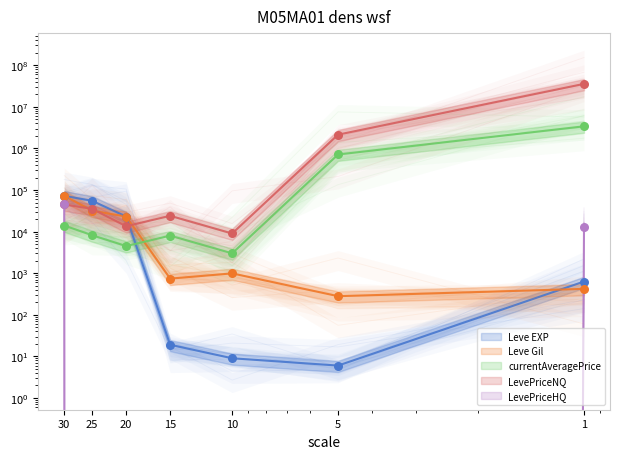

At which category is the sum across all series the highest?

1